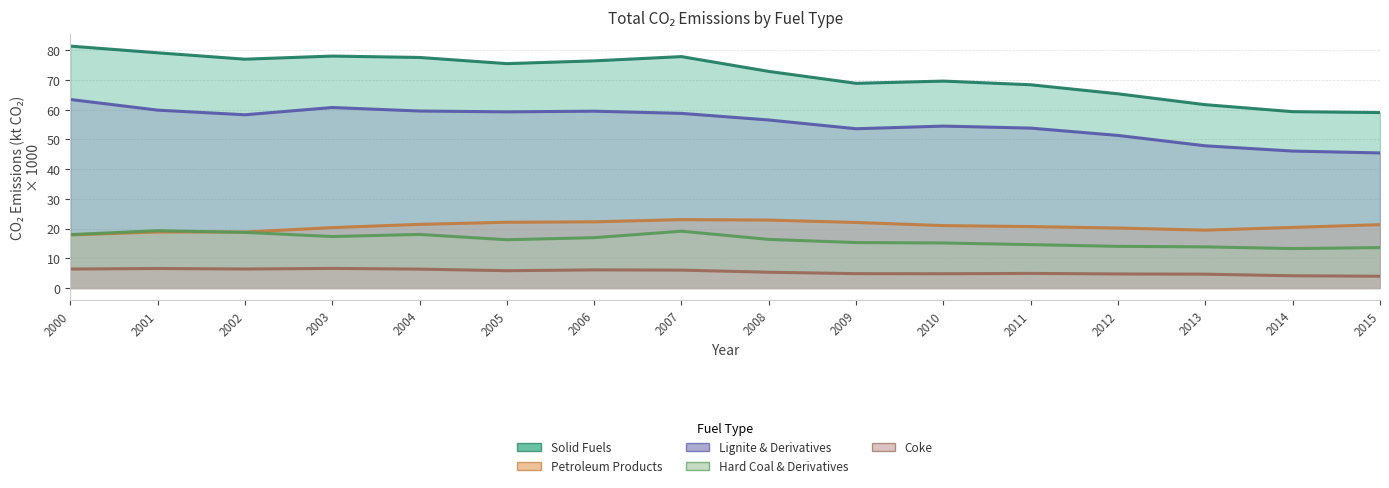

Rank the categories by Hard Coal & Derivatives value from highest to lowest.

2001, 2007, 2002, 2004, 2000, 2003, 2006, 2008, 2005, 2009, 2010, 2011, 2012, 2013, 2015, 2014